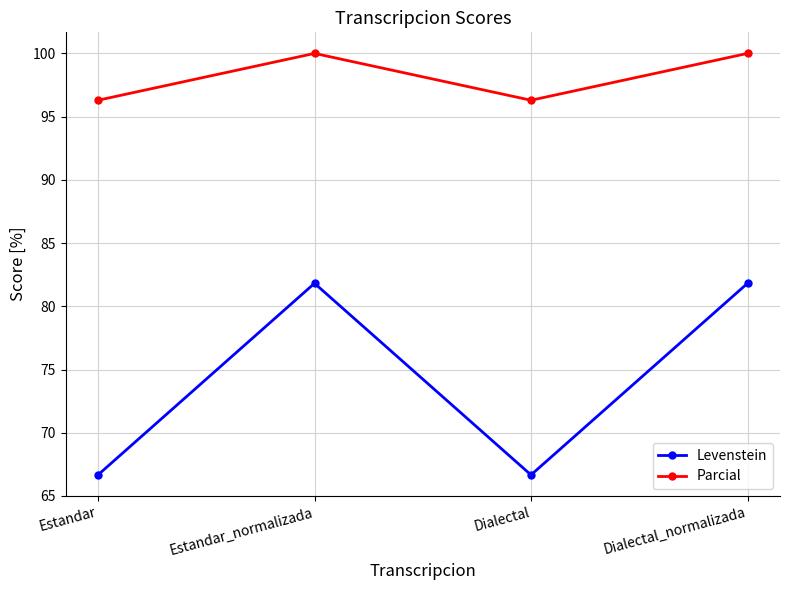

What is the value of the Levenstein point at the 3rd from the left?

66.7